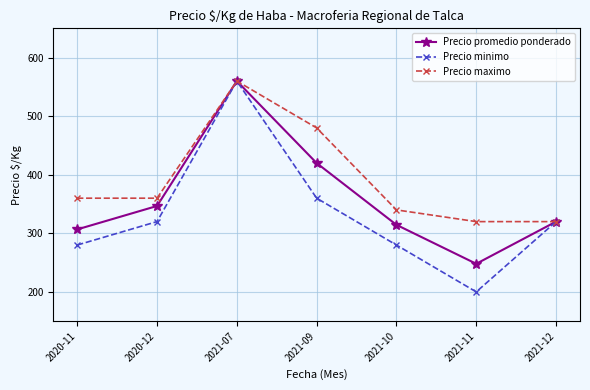

What is the difference between the Precio maximo values at 2020-11 and 2021-11?

40.0